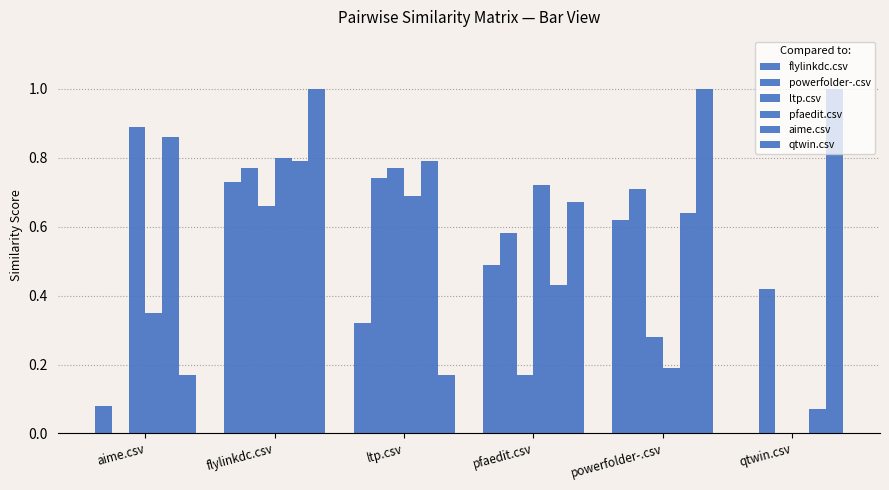

What position from the left is aime.csv?

1